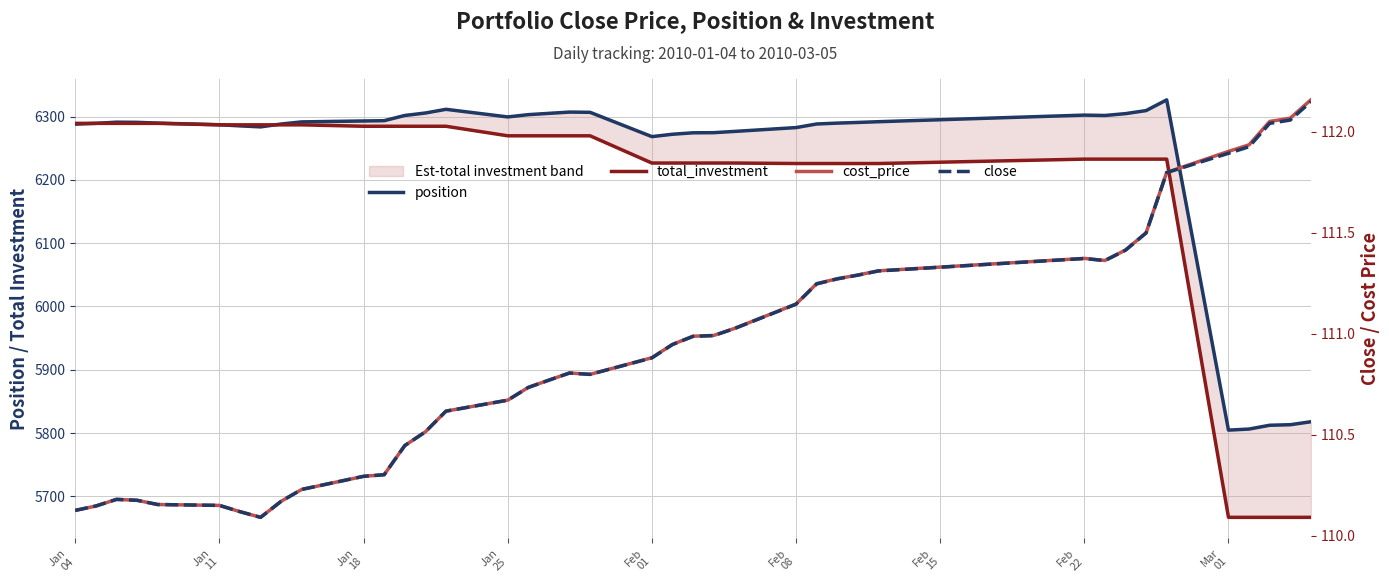

What is the average value of the total_investment series?

6185.4